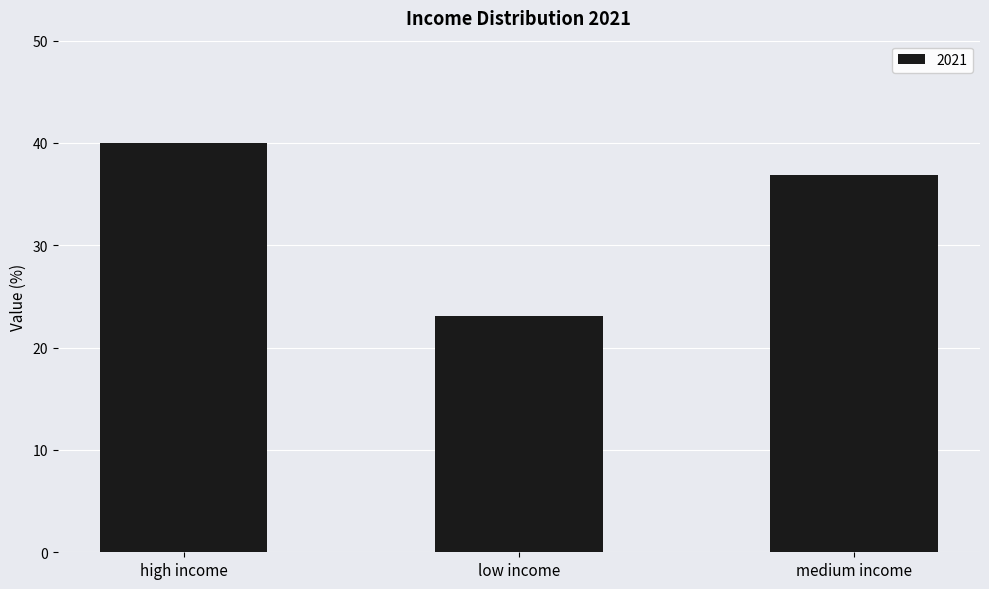

List the labels in order of value, smallest first.

low income, medium income, high income